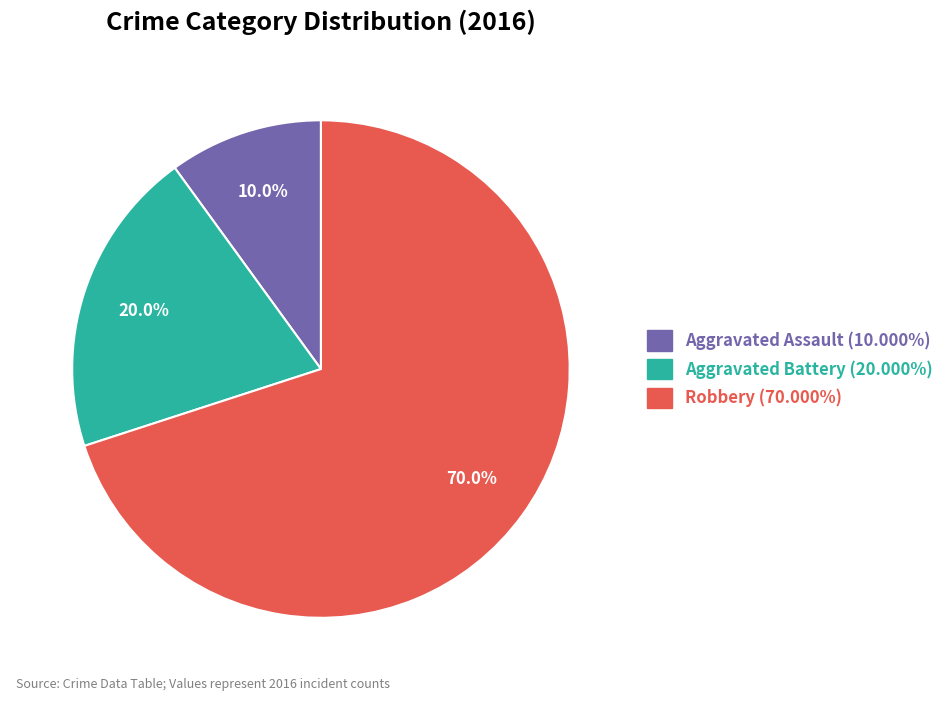

The Aggravated Assault slice represents 10% of the pie. True or false?

True